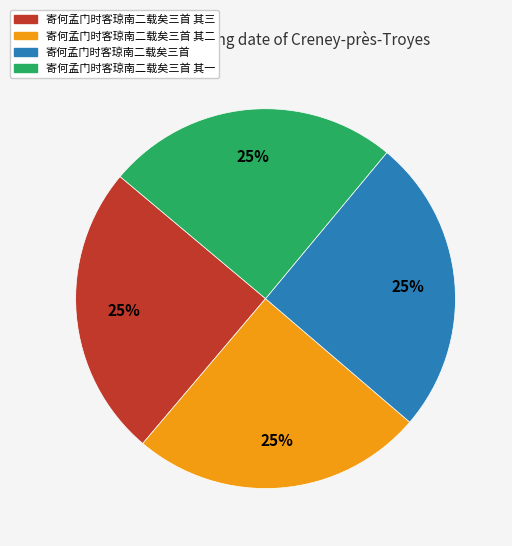

Does 寄何孟门时客琼南二载矣三首 其二 account for over 50% of the chart?

No